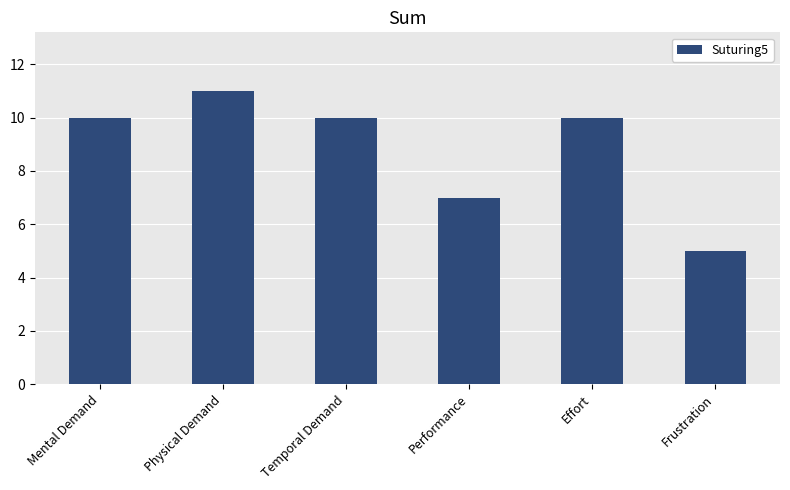

At which category does the chart reach its peak across all series?

Physical Demand